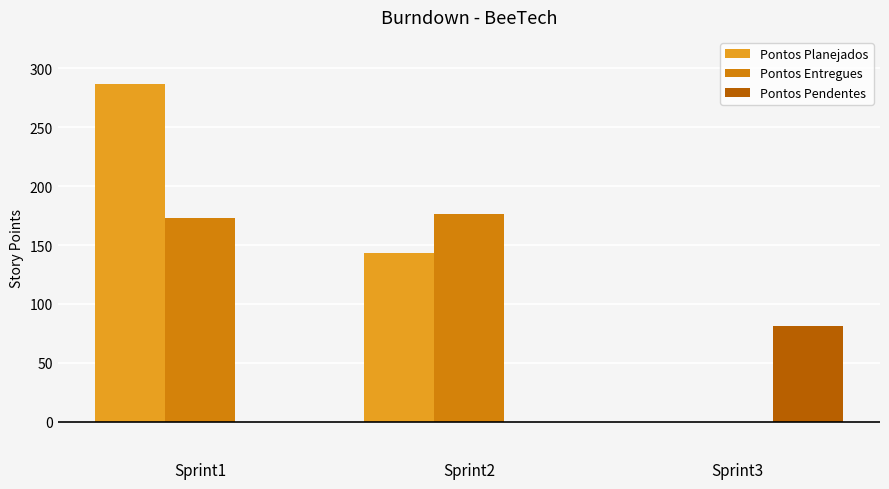

Which category has the highest value across all series?

Sprint1